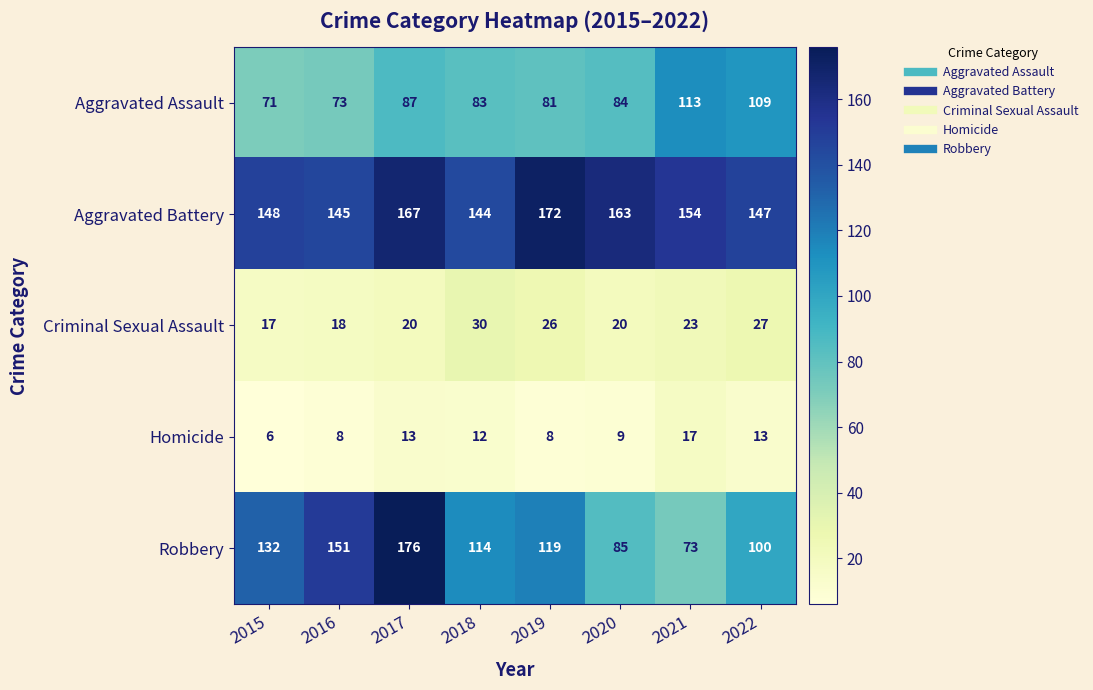

At which category does the chart reach its peak across all series?

2017